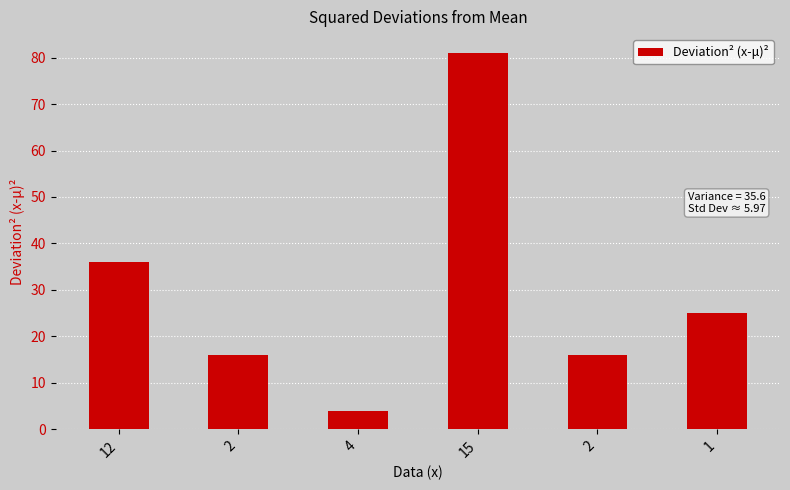

Which has a higher value, 4 or 15?

15